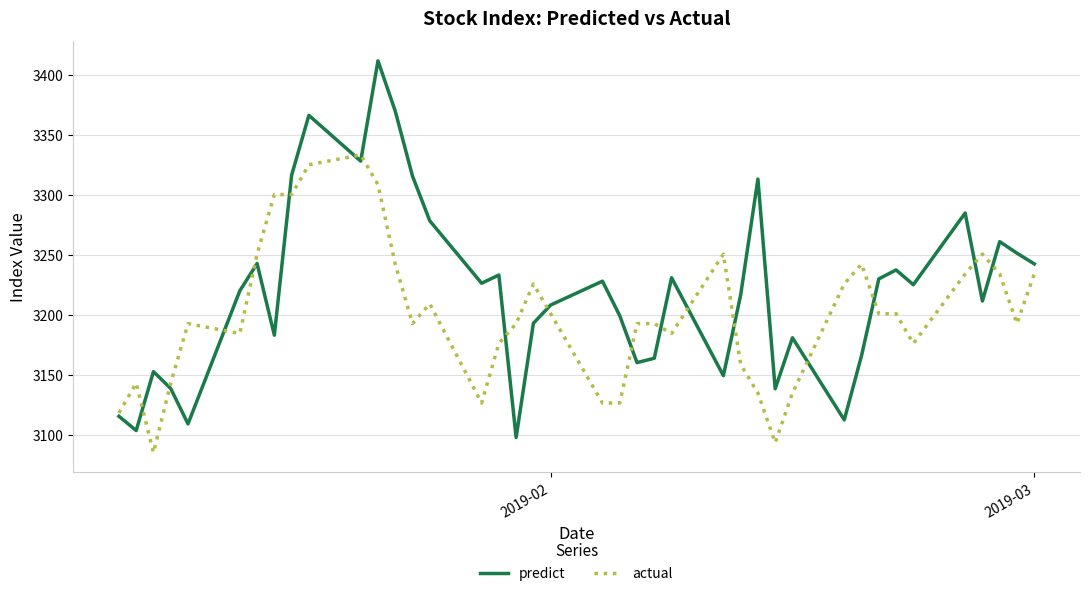

What is the sum of all actual values?

128053.4